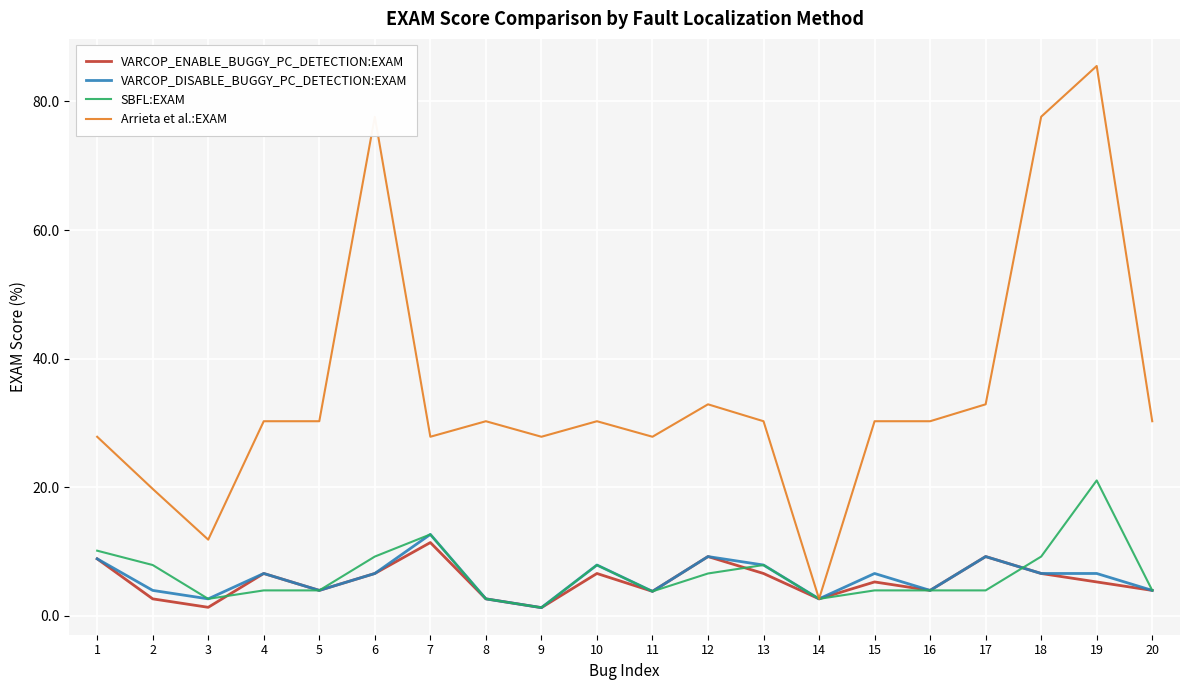

Which label corresponds to the largest value in the chart?

19